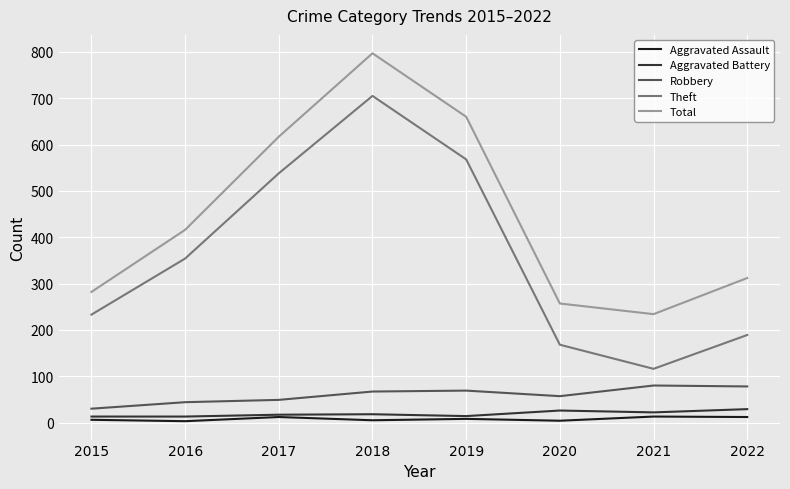

What is the maximum value shown in the chart?

797